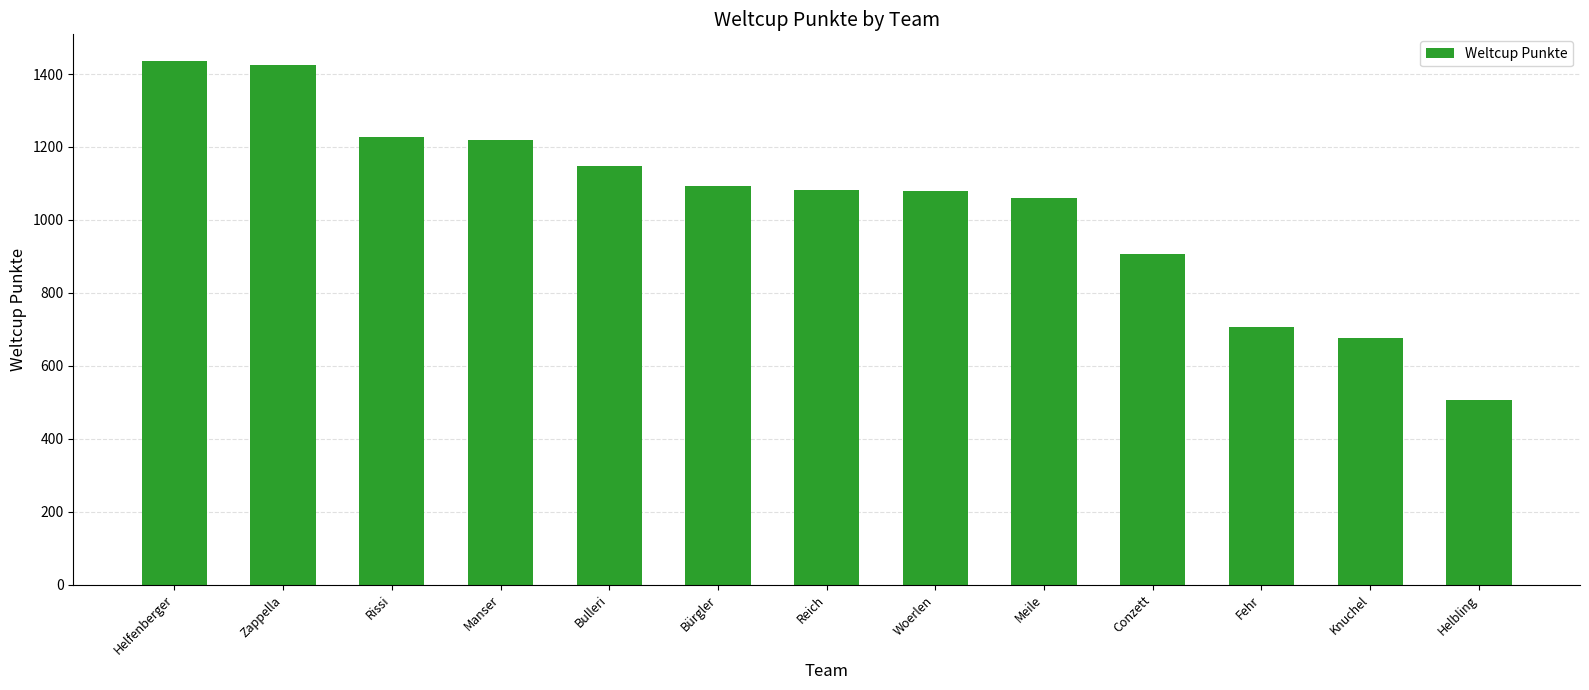

Count the number of categories in the chart.

13